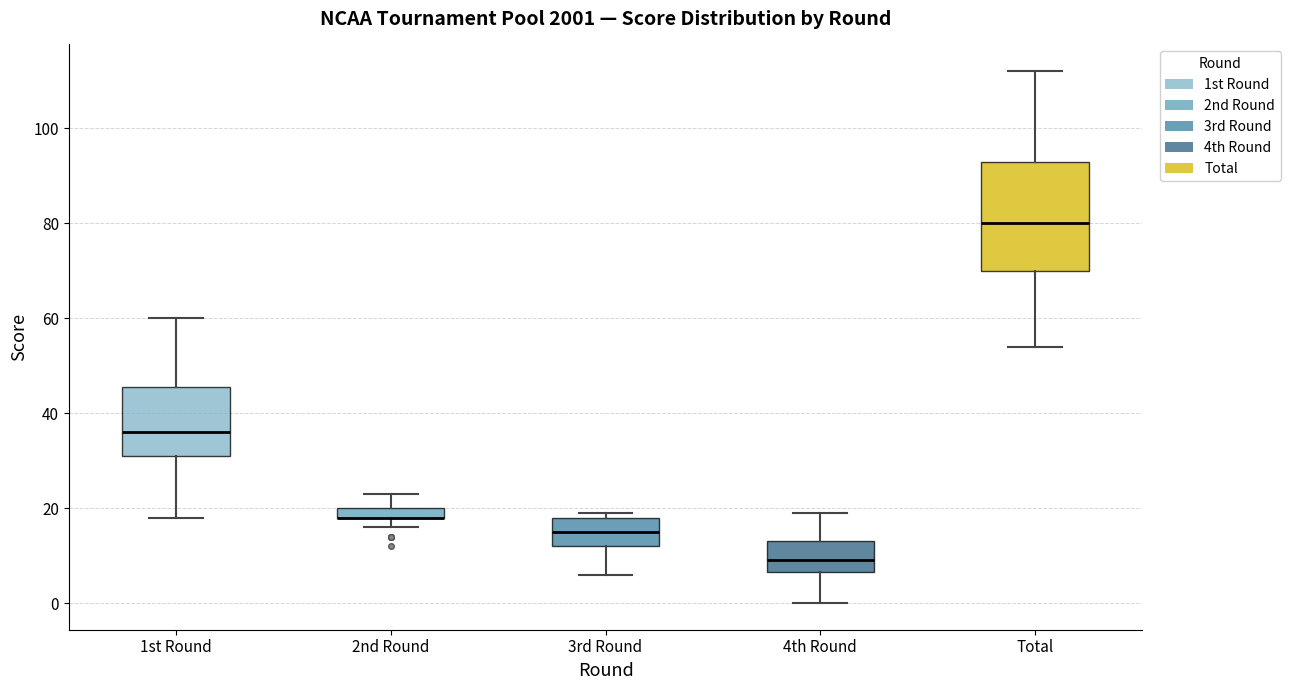

Which box is the tallest, from its lower edge to its upper edge?

Total